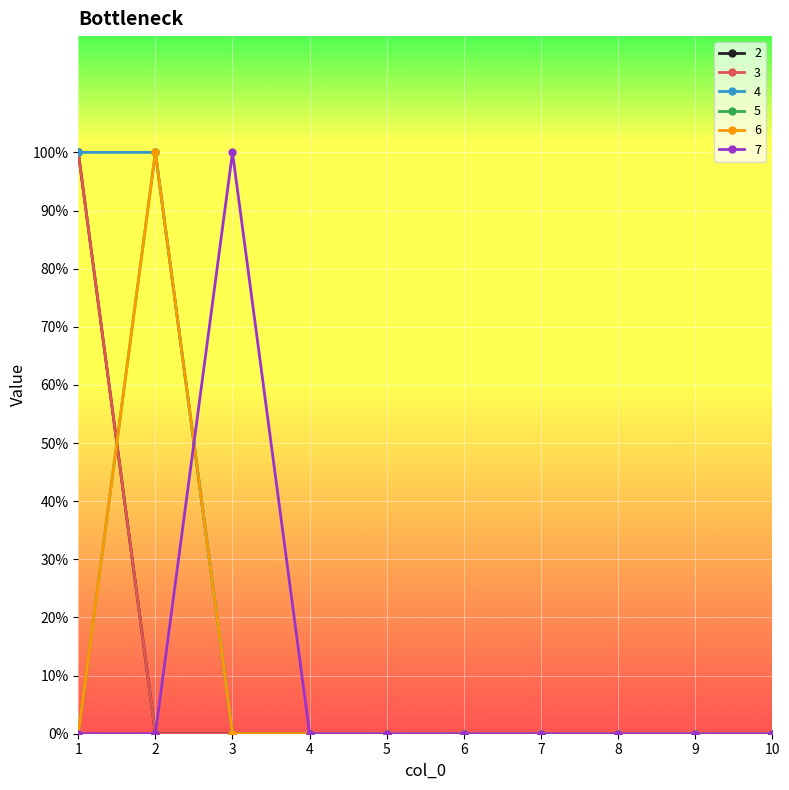

Where is 6 nearest to the value 0?

1